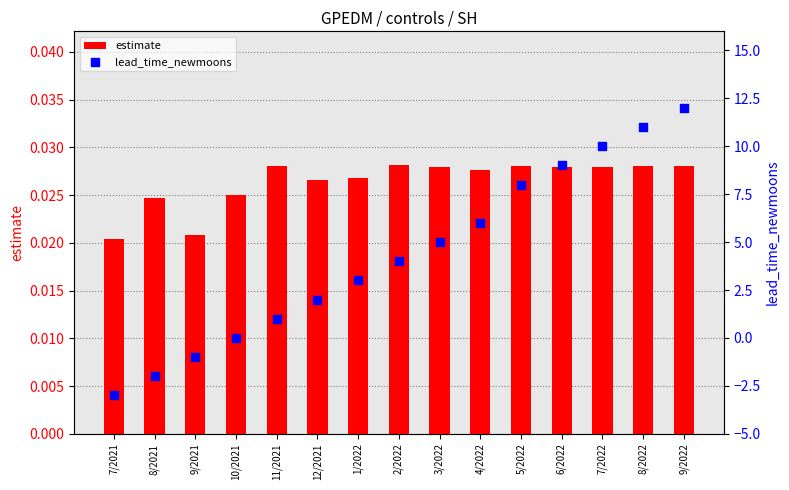

What are all the series names shown in the legend?

estimate, lead_time_newmoons